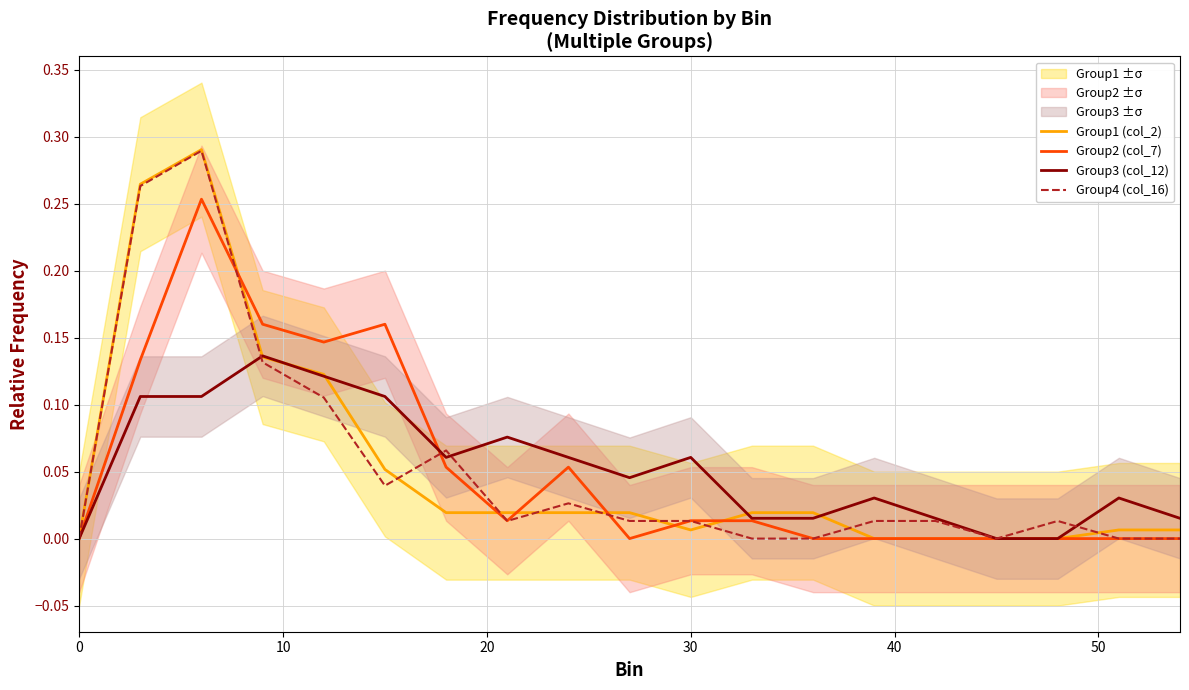

Reading left to right, list all the values displayed in this chart.

Group1 (col_2): 0.0	0.3	0.3	0.1	0.1	0.1	0.0	0.0	0.0	0.0	0.0	0.0	0.0	0.0	0.0	0.0	0.0	0.0	0.0
Group2 (col_7): 0.0	0.1	0.3	0.2	0.1	0.2	0.1	0.0	0.1	0.0	0.0	0.0	0.0	0.0	0.0	0.0	0.0	0.0	0.0
Group3 (col_12): 0.0	0.1	0.1	0.1	0.1	0.1	0.1	0.1	0.1	0.0	0.1	0.0	0.0	0.0	0.0	0.0	0.0	0.0	0.0
Group4 (col_16): 0.0	0.3	0.3	0.1	0.1	0.0	0.1	0.0	0.0	0.0	0.0	0.0	0.0	0.0	0.0	0.0	0.0	0.0	0.0